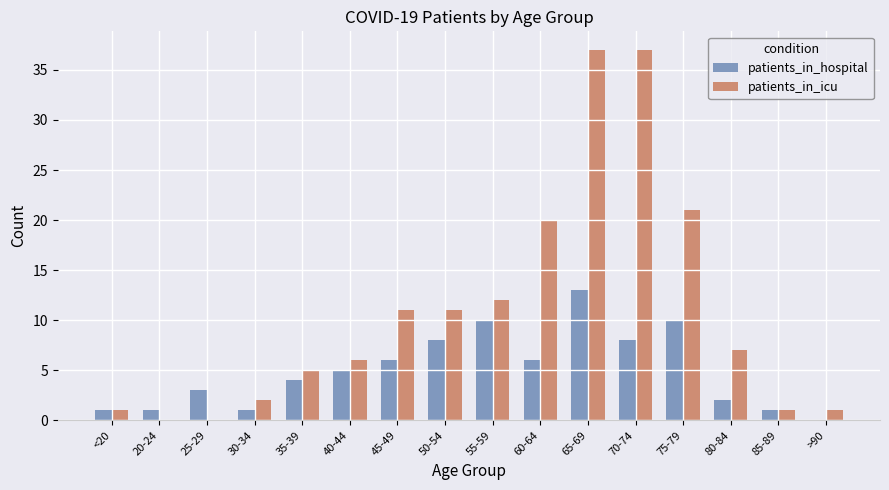

Where is patients_in_icu nearest to the value 18?

60-64